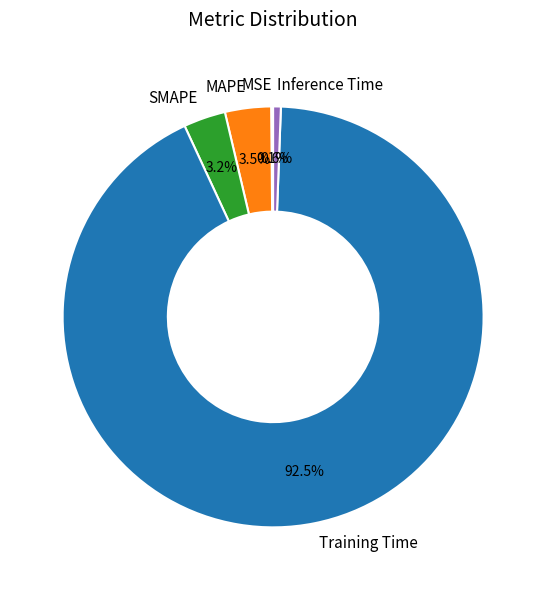

Is the sum of Training Time and MAPE greater than half?

Yes